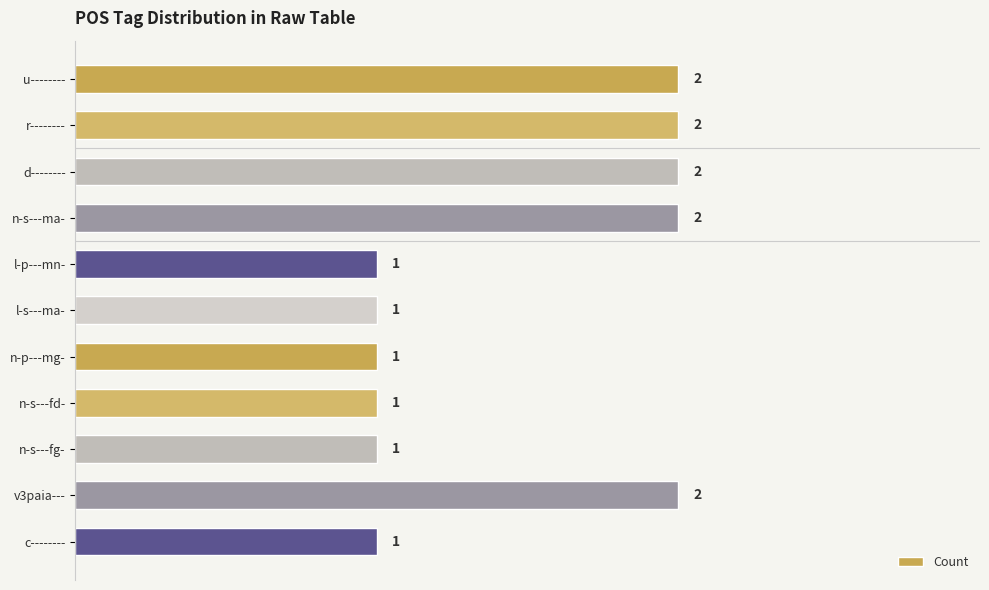

What is the value of the 1st bar from the top?

2